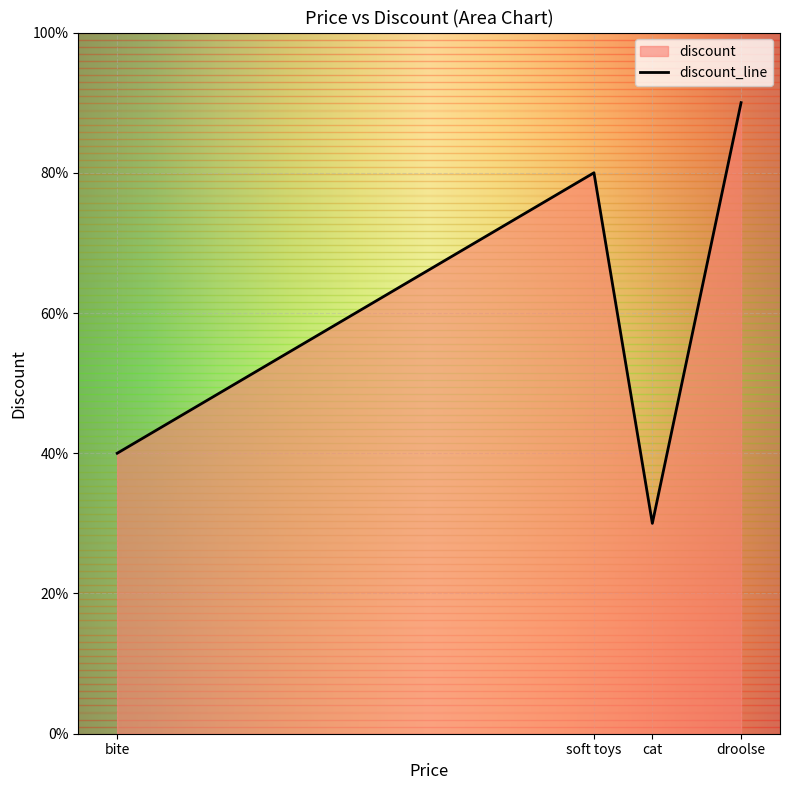

How many data points does each series have?

4